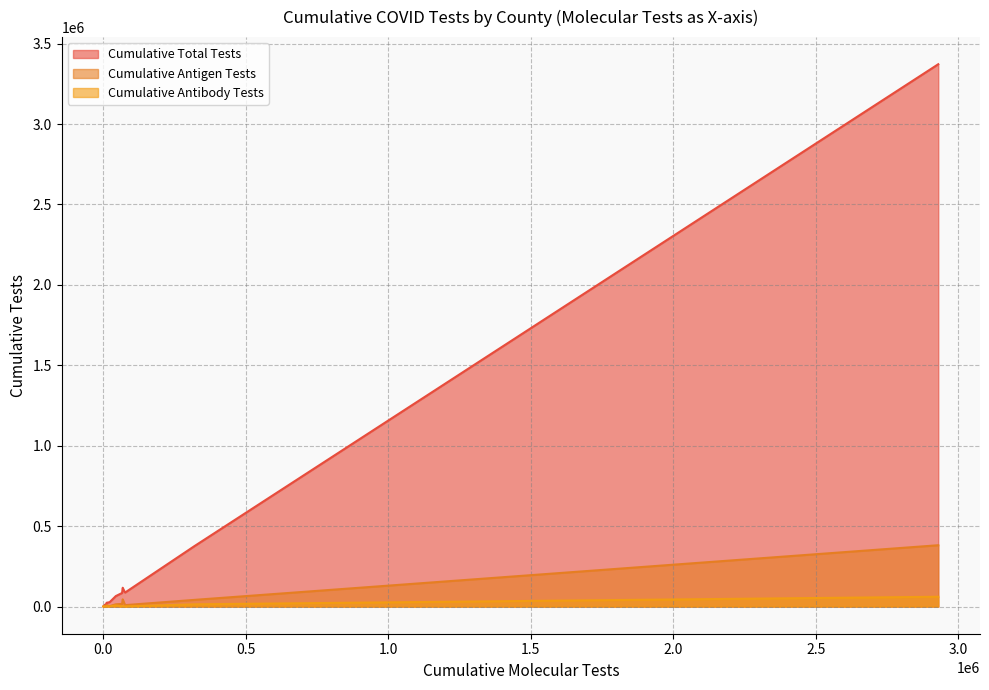

In Cumulative Antibody Tests, how many points are higher than both neighbors (excluding endpoints)?

5